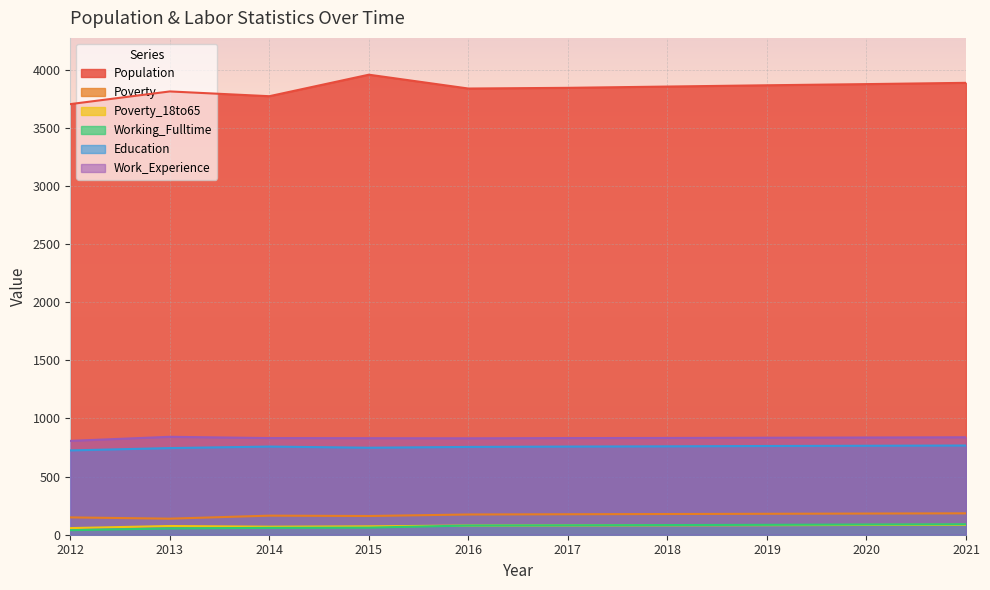

Which has a higher value, 2016 or 2019?

2019